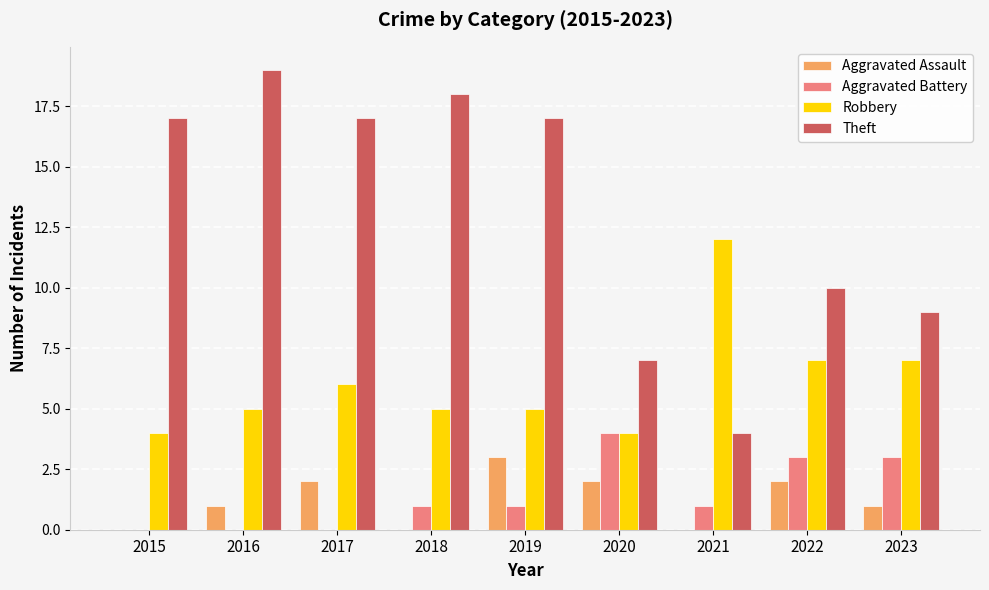

How many series are shown in this chart?

4